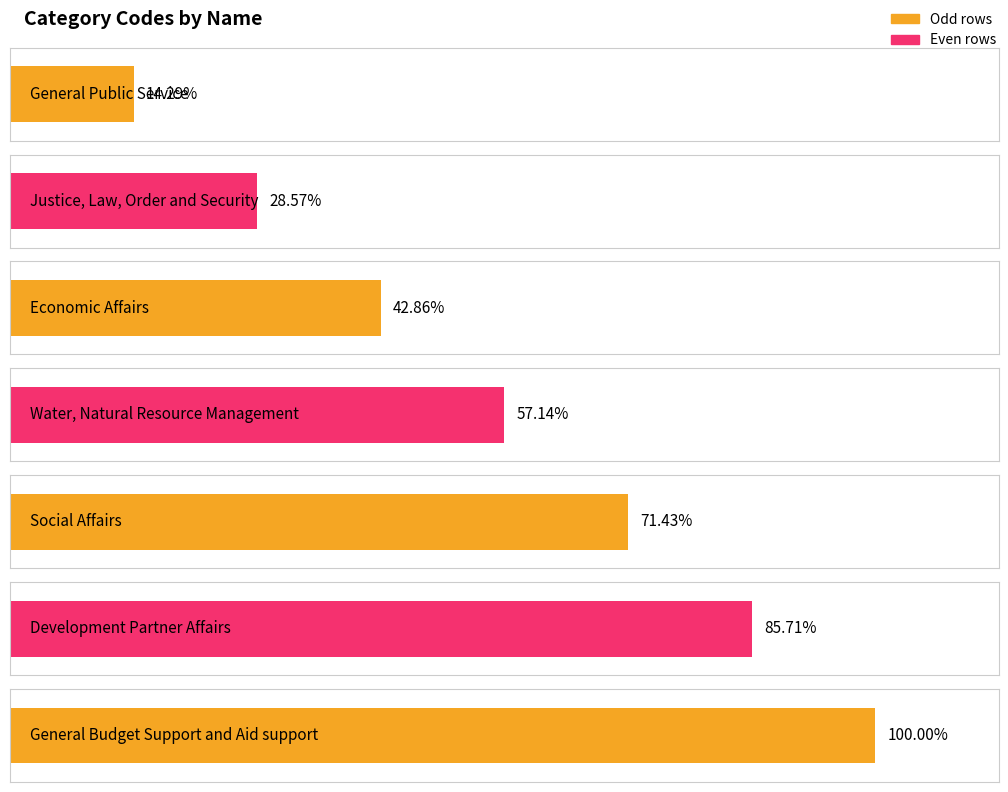

Does the chart contain any negative values?

No